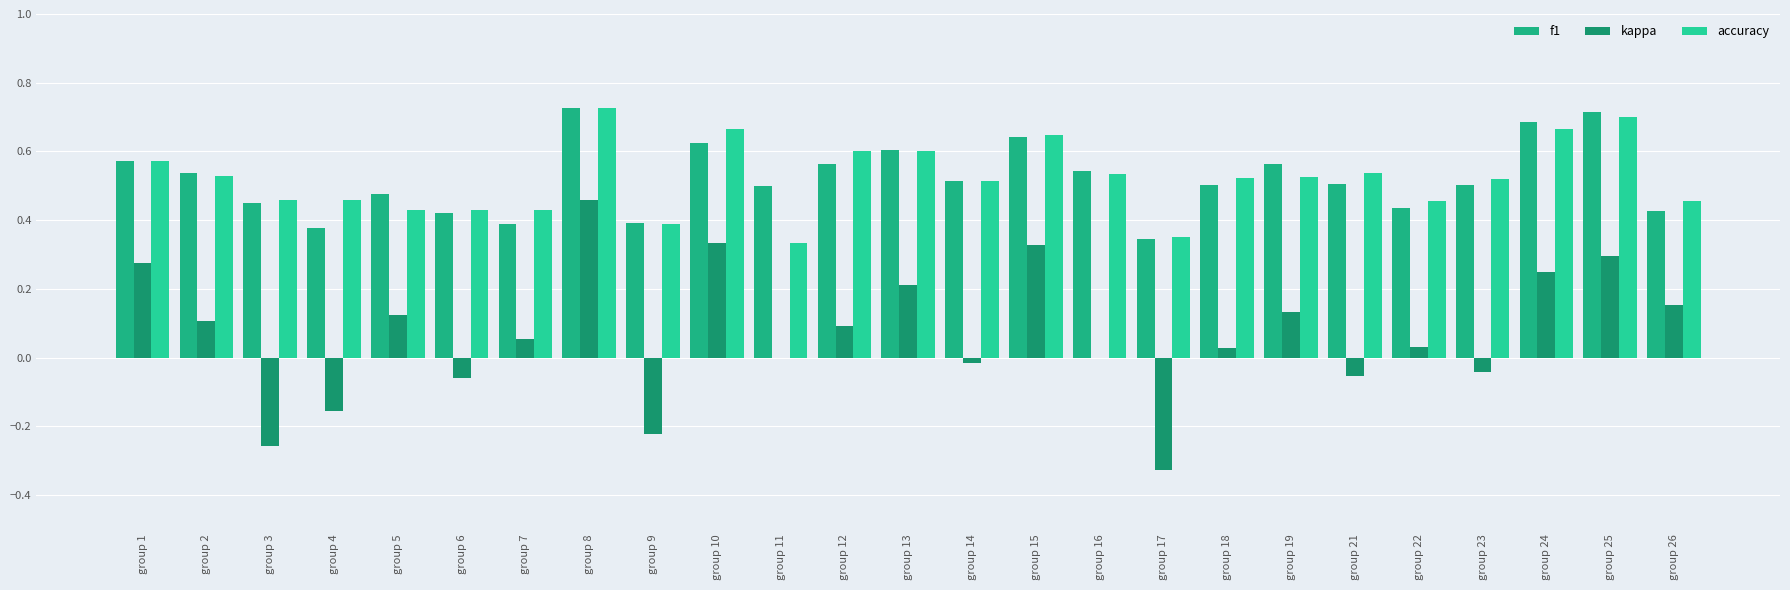

What is the approximate value of accuracy at group 16?

0.5